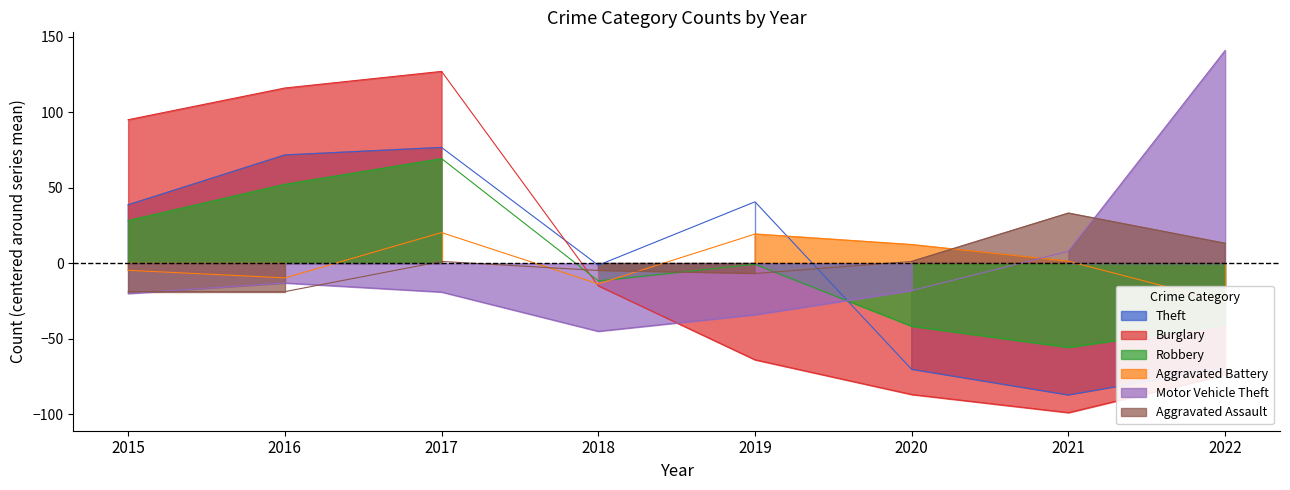

Count the number of categories in the chart.

8